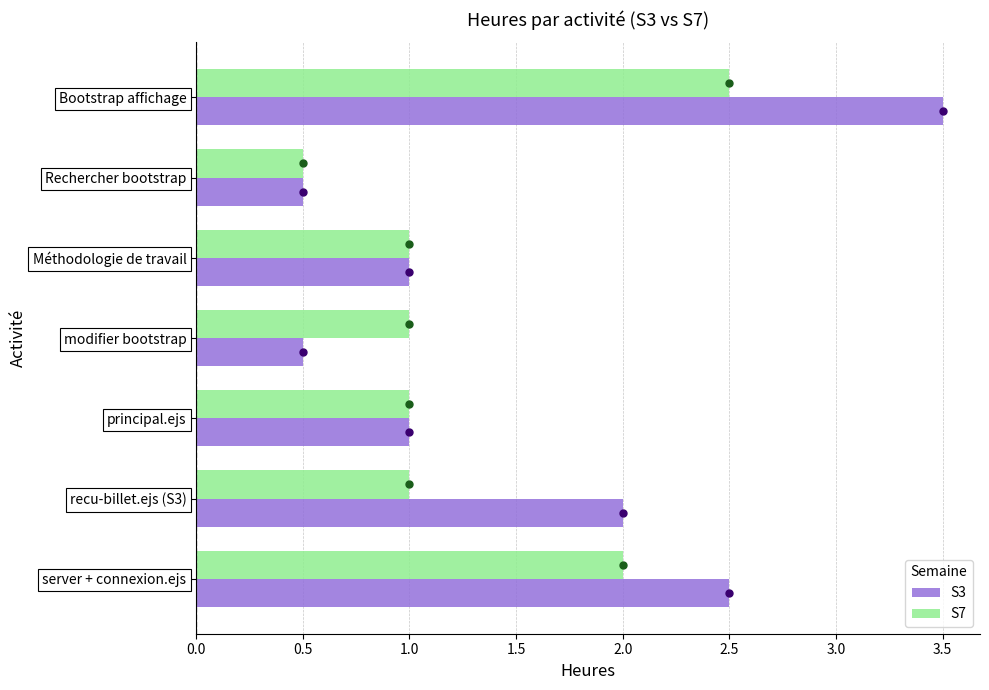

List the series in order of their overall mean, highest first.

S3, S7